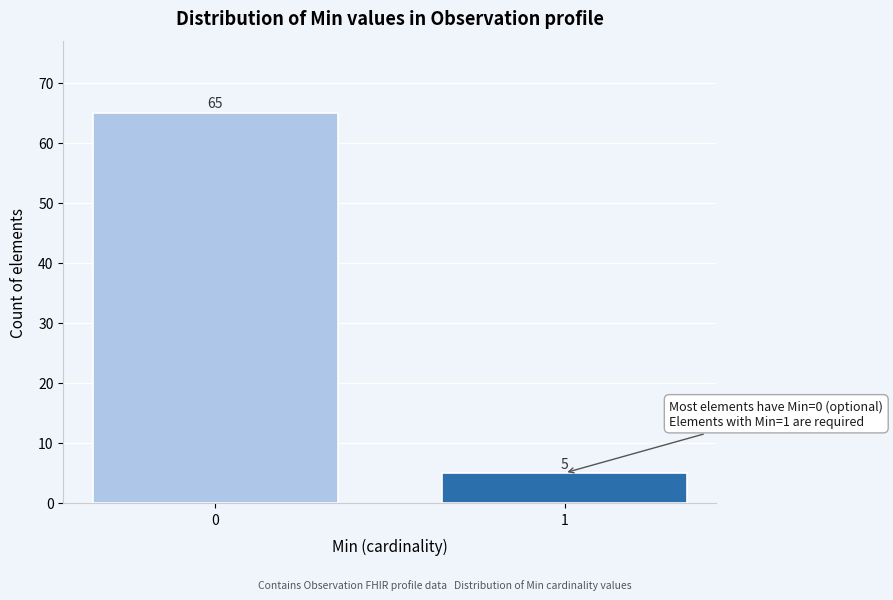

Reading left to right, list all the values displayed in this chart.

65	5